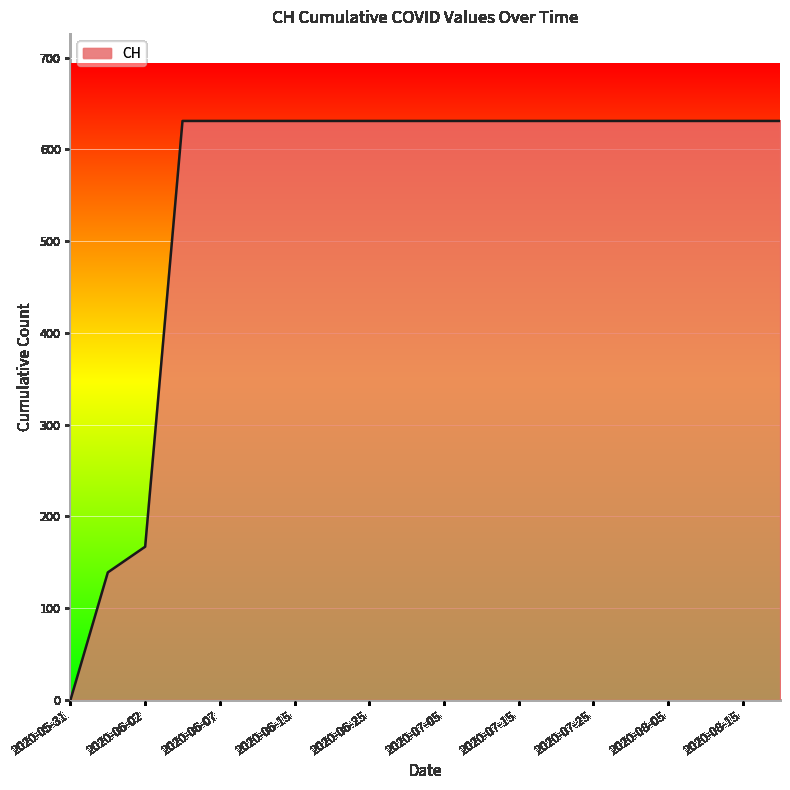

What is the difference between the maximum and minimum values?

631